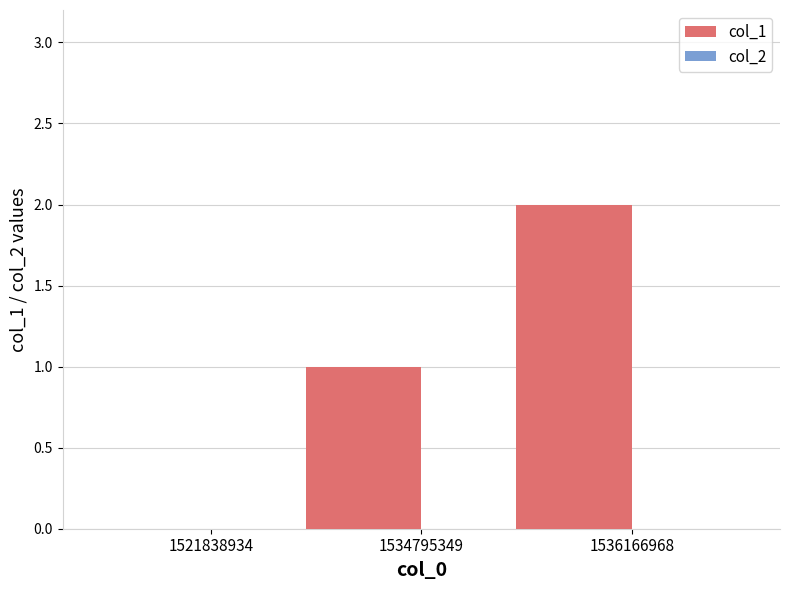

Which has a higher value, 1534795349 or 1521838934?

1534795349